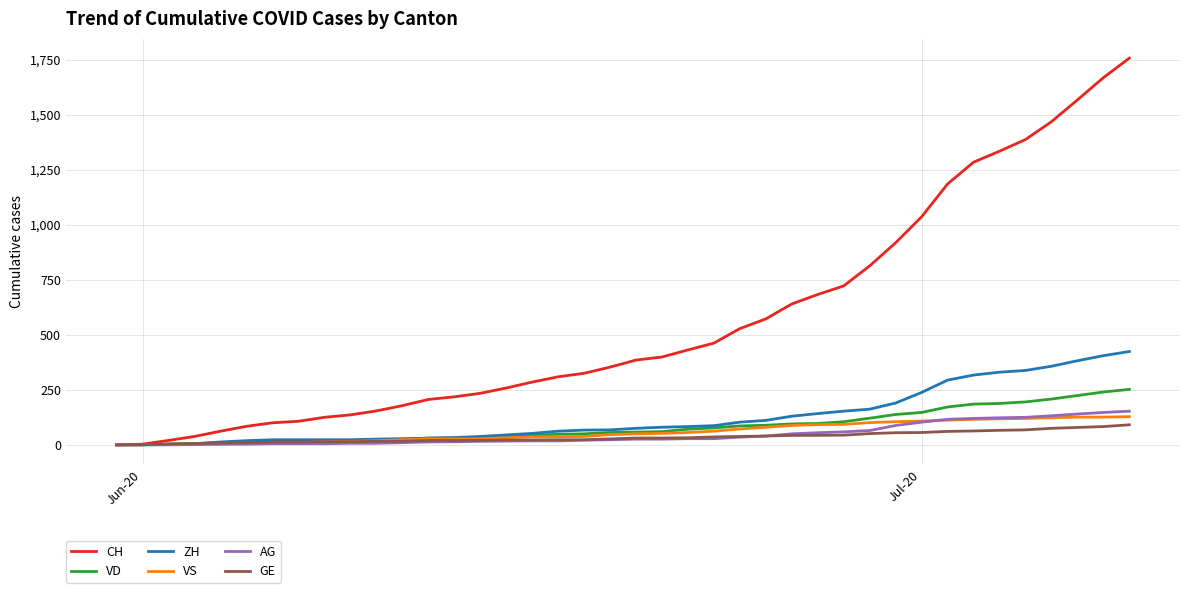

Which series has the largest range (max minus min)?

CH